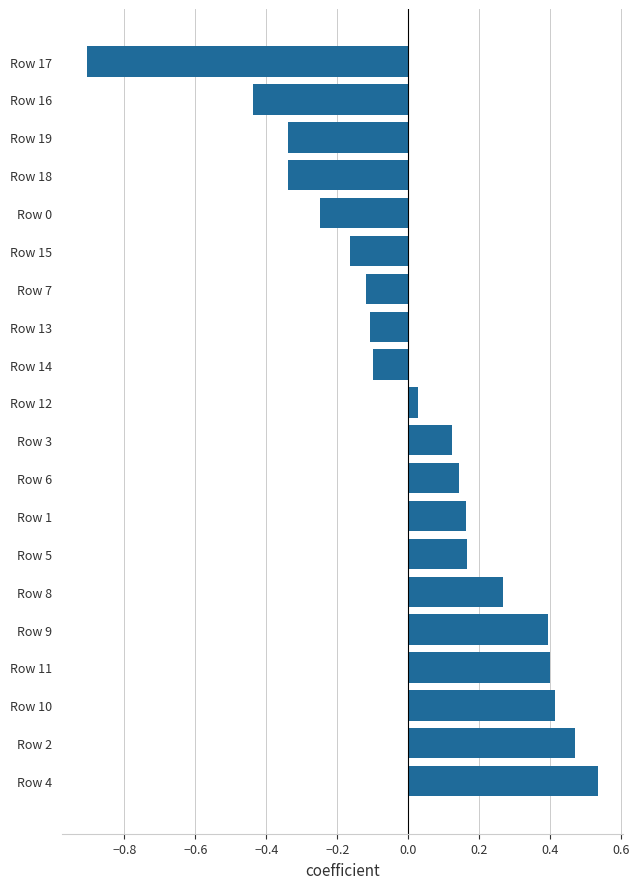

Which label corresponds to the smallest value in the chart?

Row 17